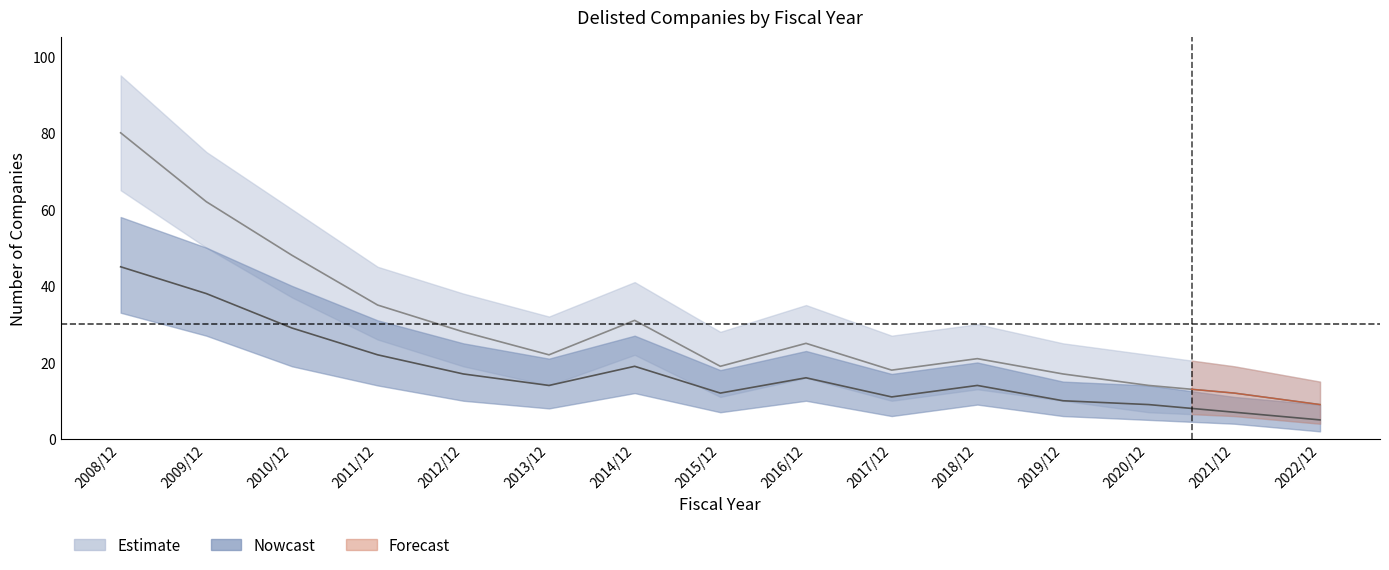

What is the sum of the delisted_count values at 2014/12 and 2020/12?

45